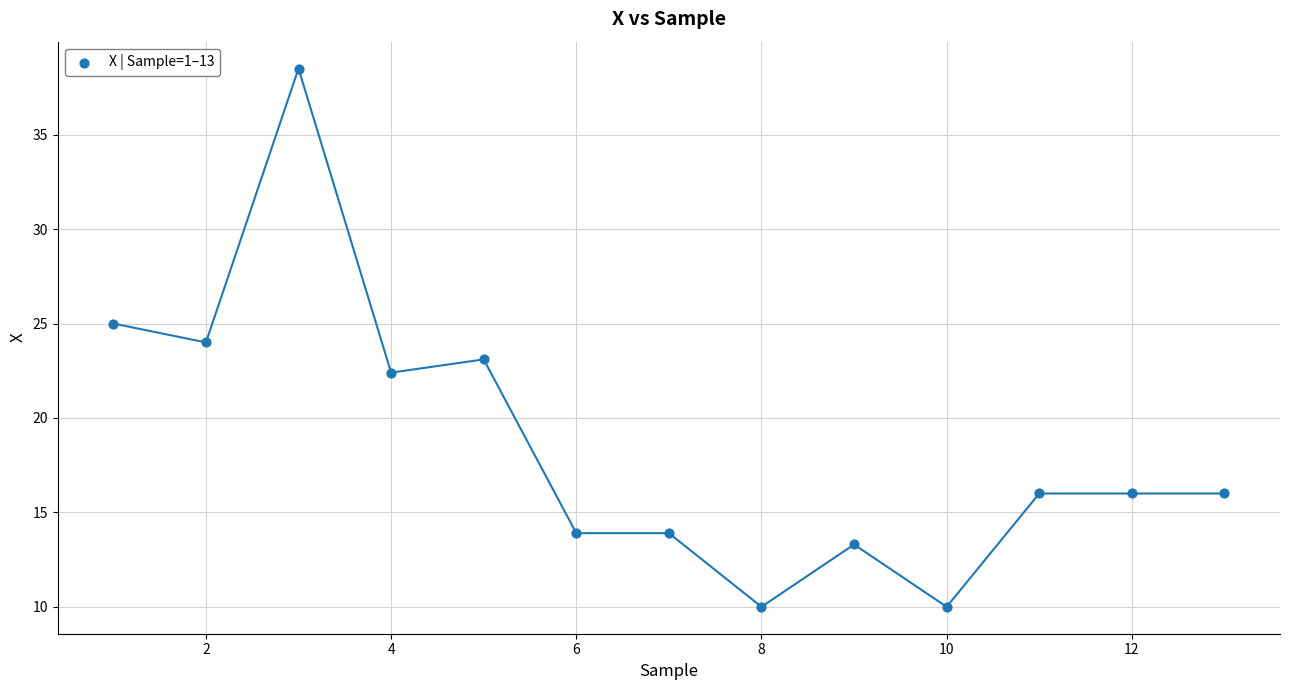

What is the range of Y values (max minus min)?

28.5